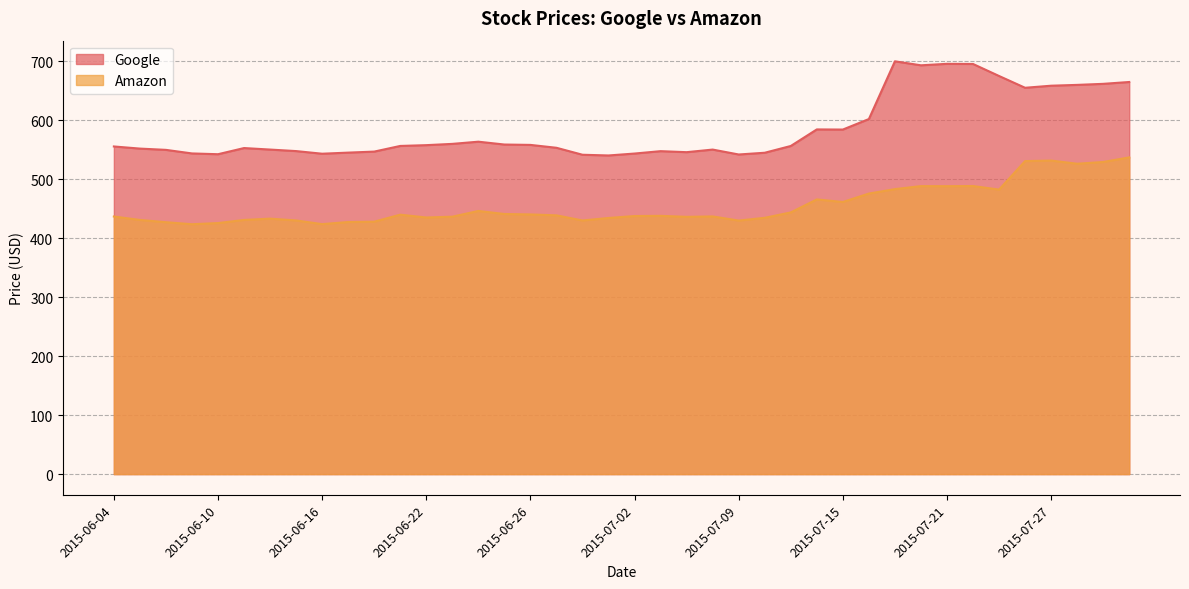

True or false: Amazon and Google intersect in this chart.

False